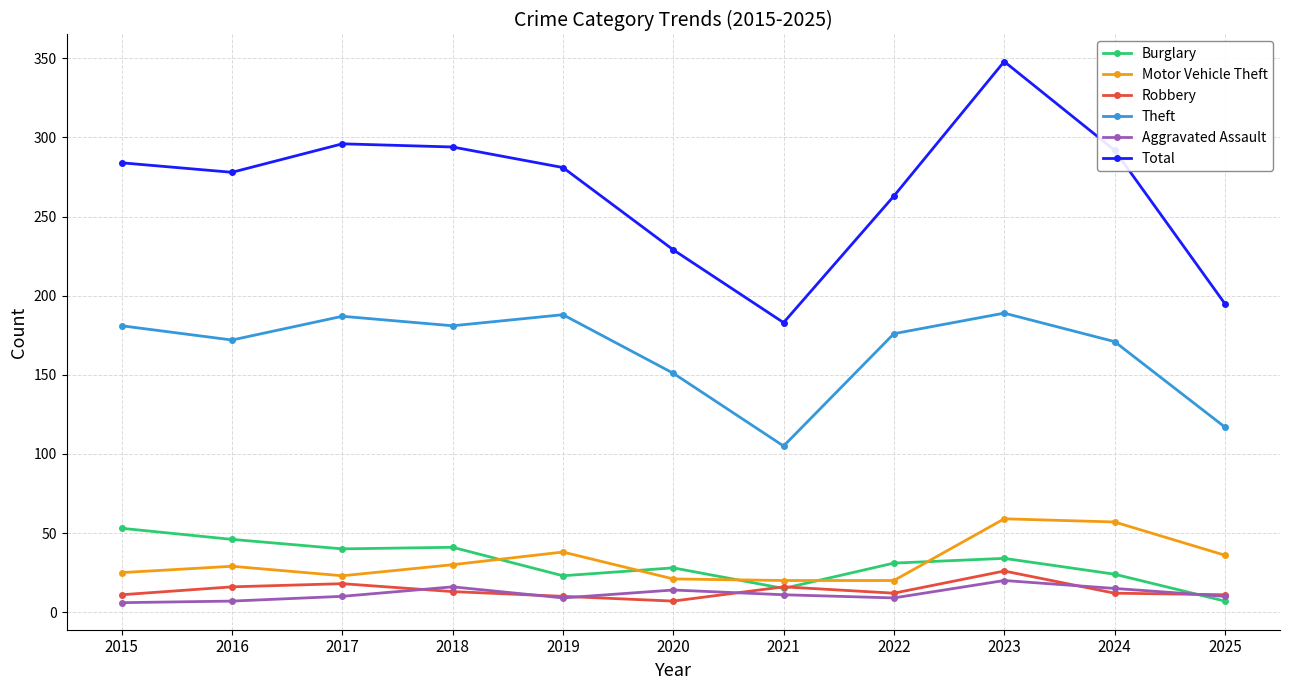

The value of Theft at 2019 is 188. True or false?

True